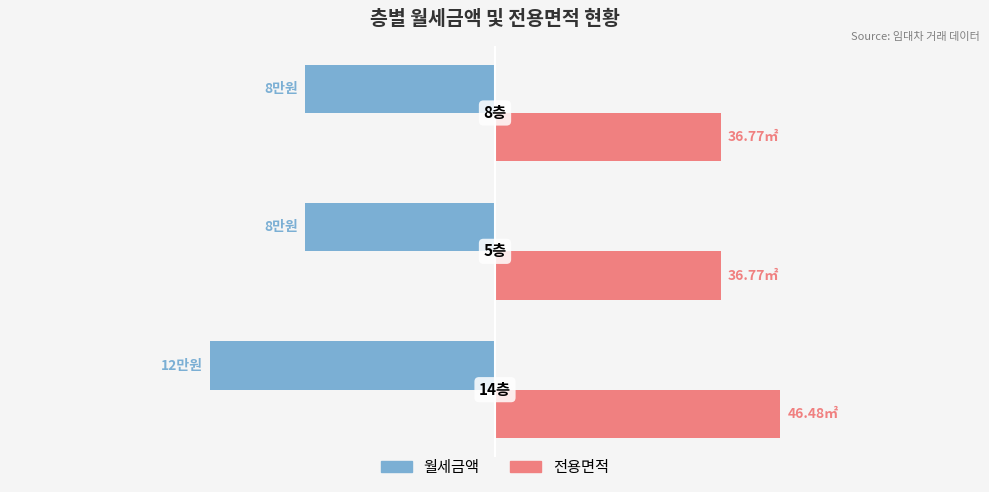

What are all the series names shown in the legend?

월세금액, 전용면적